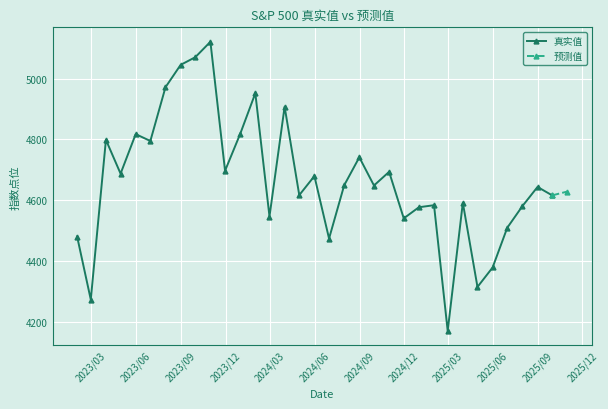

What is the approximate value at 2023/07/31?

4971.3